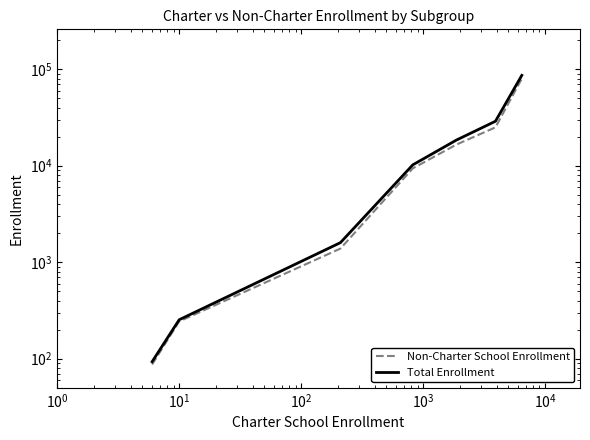

What is the difference between the maximum and second lowest values in the Non-Charter School Enrollment series?

79734